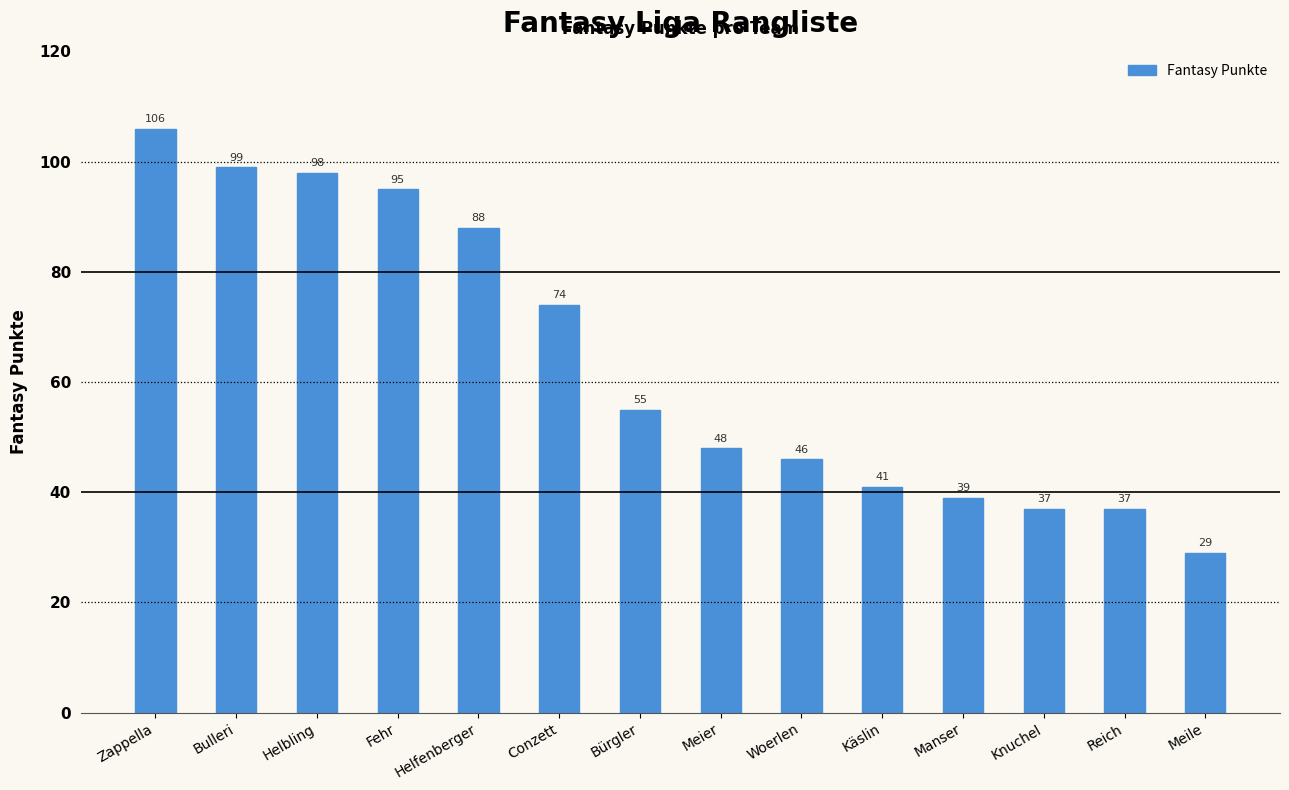

True or false: the data shows 99 at Bulleri.

True